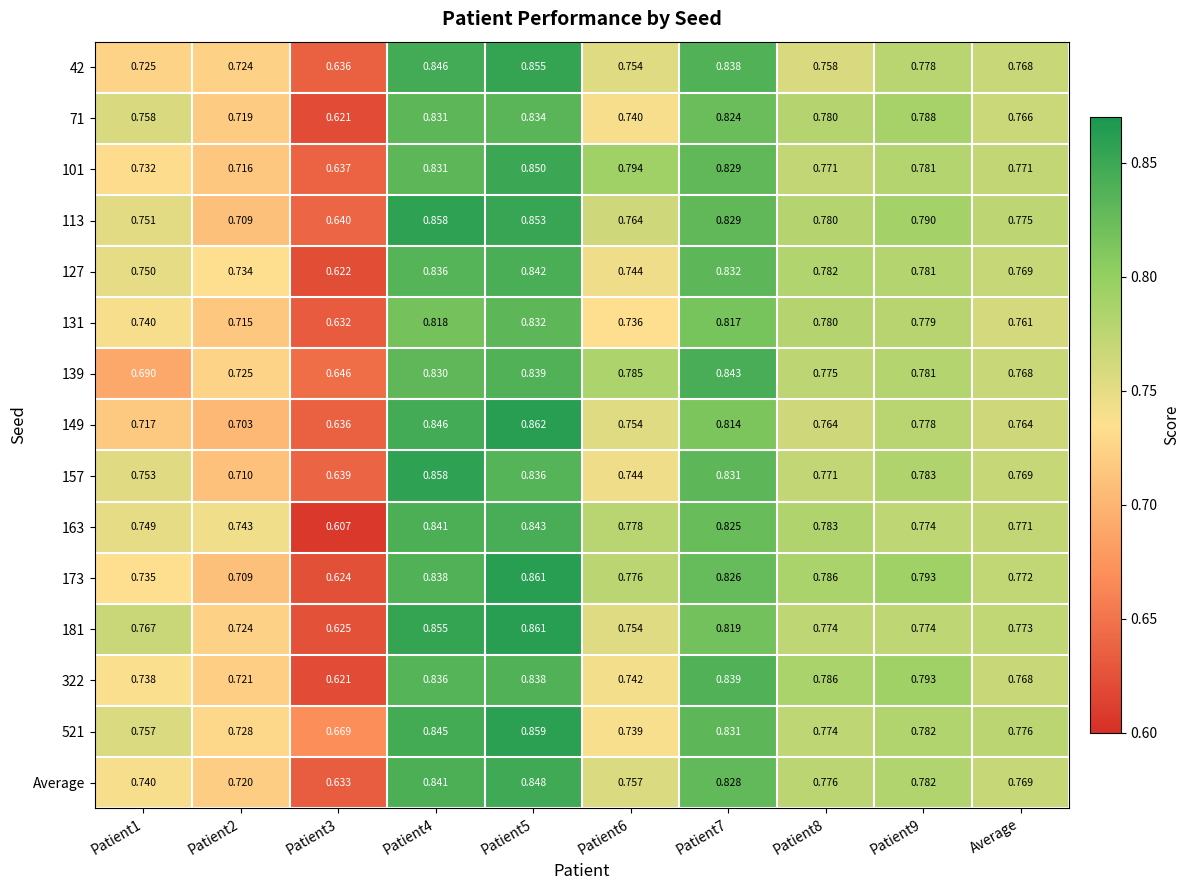

Which series has the largest range (max minus min)?

173